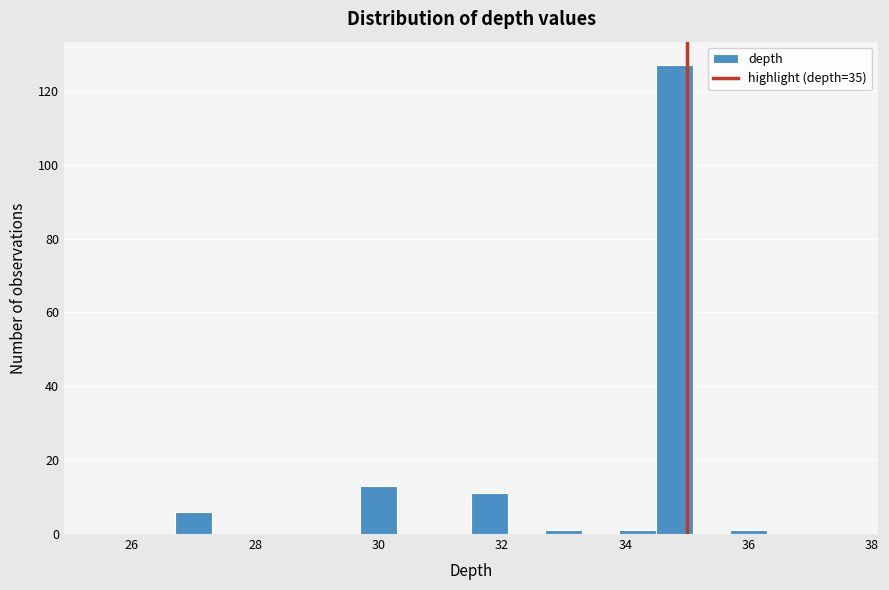

Read against the x-axis, roughly where is the centre of the tallest bar?

34.8